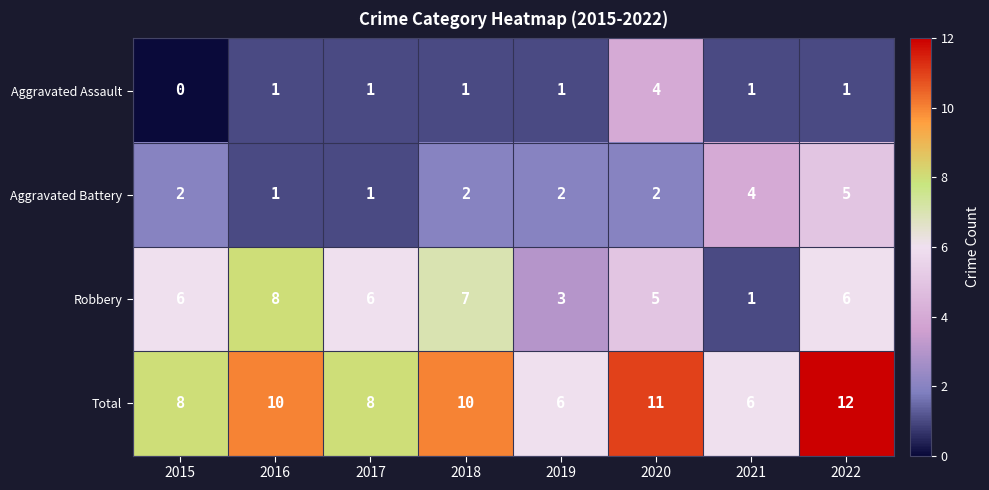

Where is Robbery nearest to the value 4?

2019